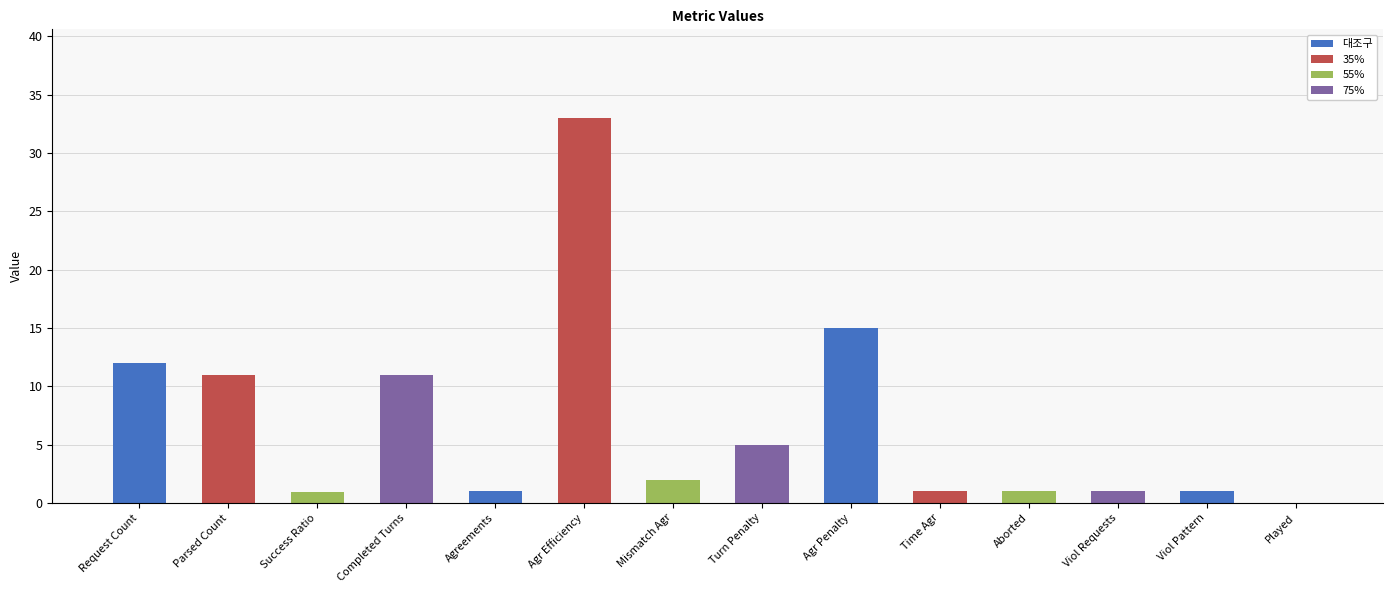

What is the sum of the values at Success Ratio and Agr Penalty?

15.9